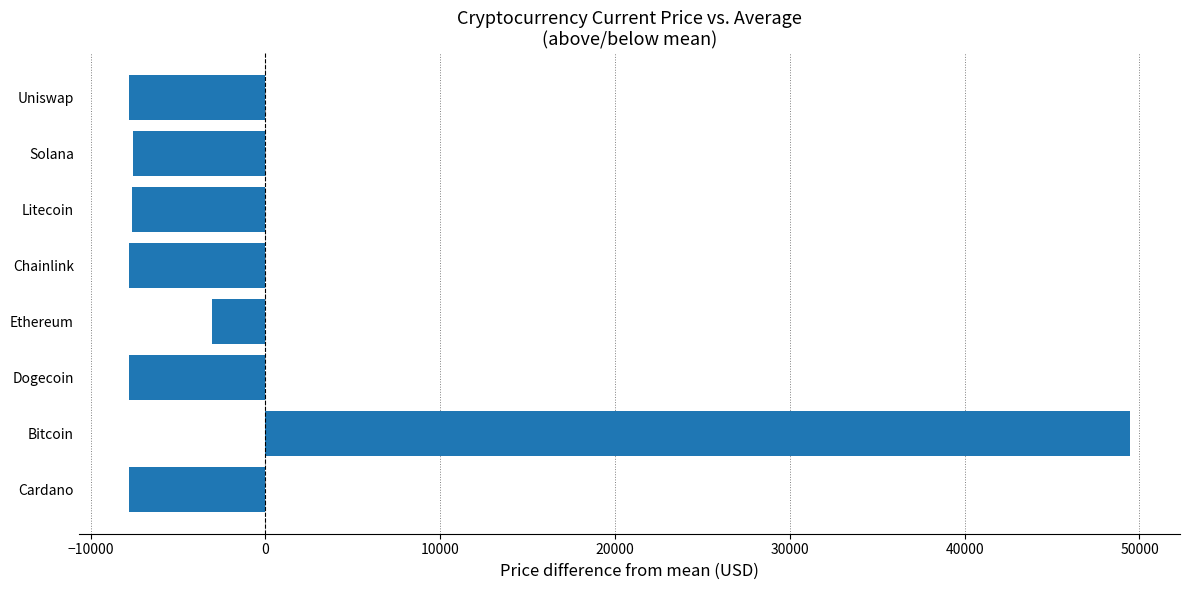

What is the maximum value shown in the chart?

49454.0